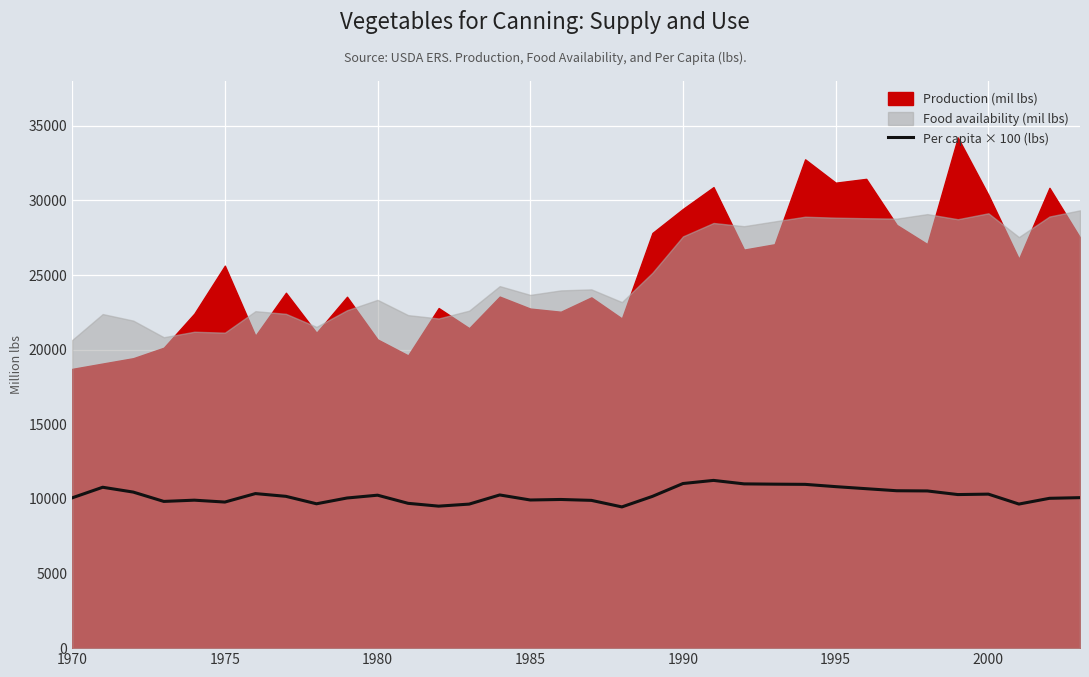

How many points are lower than both their immediate neighbors (excluding endpoints)?

8